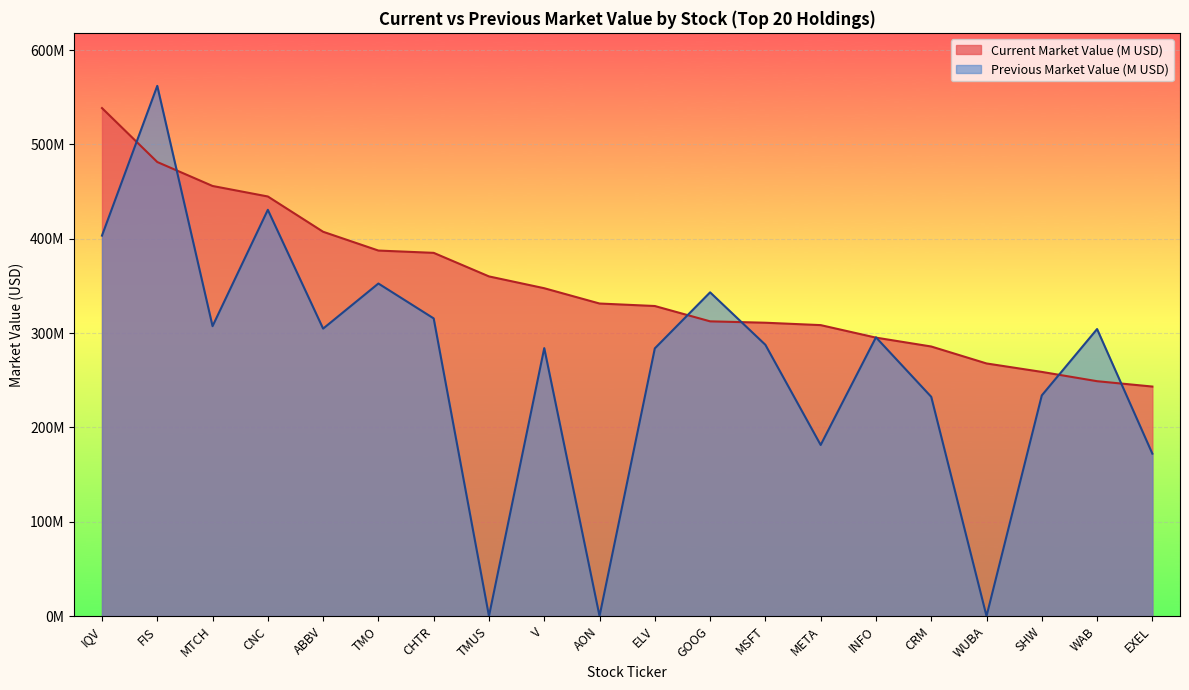

Where does the Previous Market Value (M) series first go above 295?

IQV